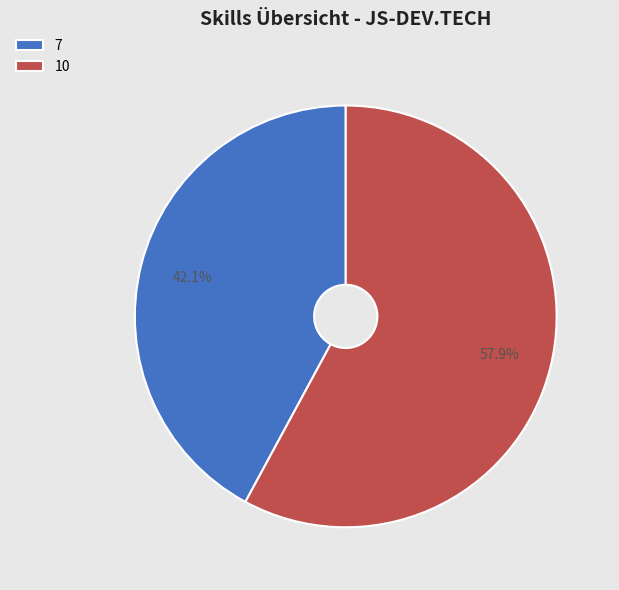

How many segments does this pie chart have?

2